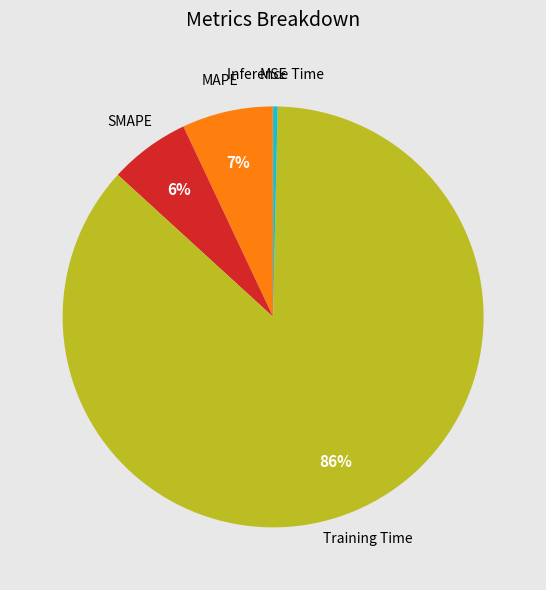

Which slice is the largest?

Training Time